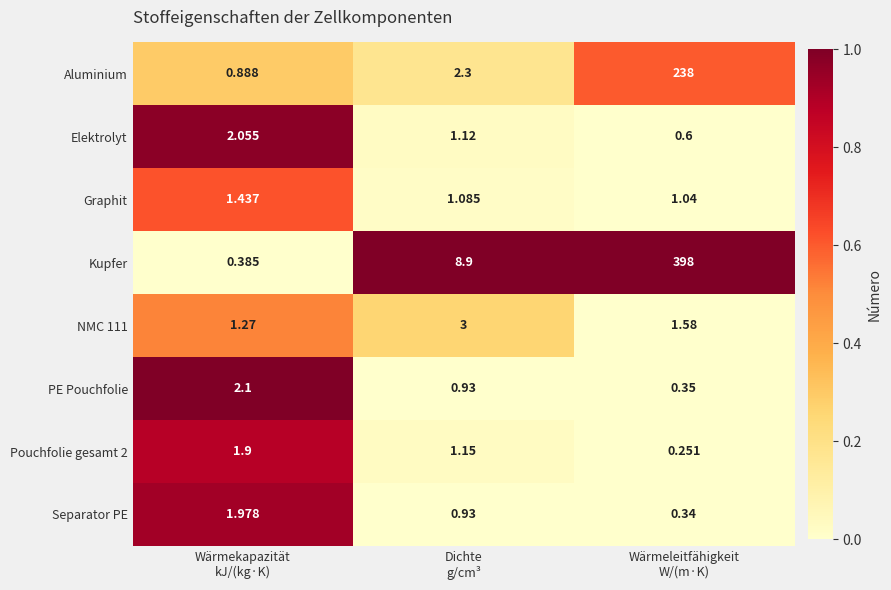

Which series has the largest total across all categories?

Kupfer